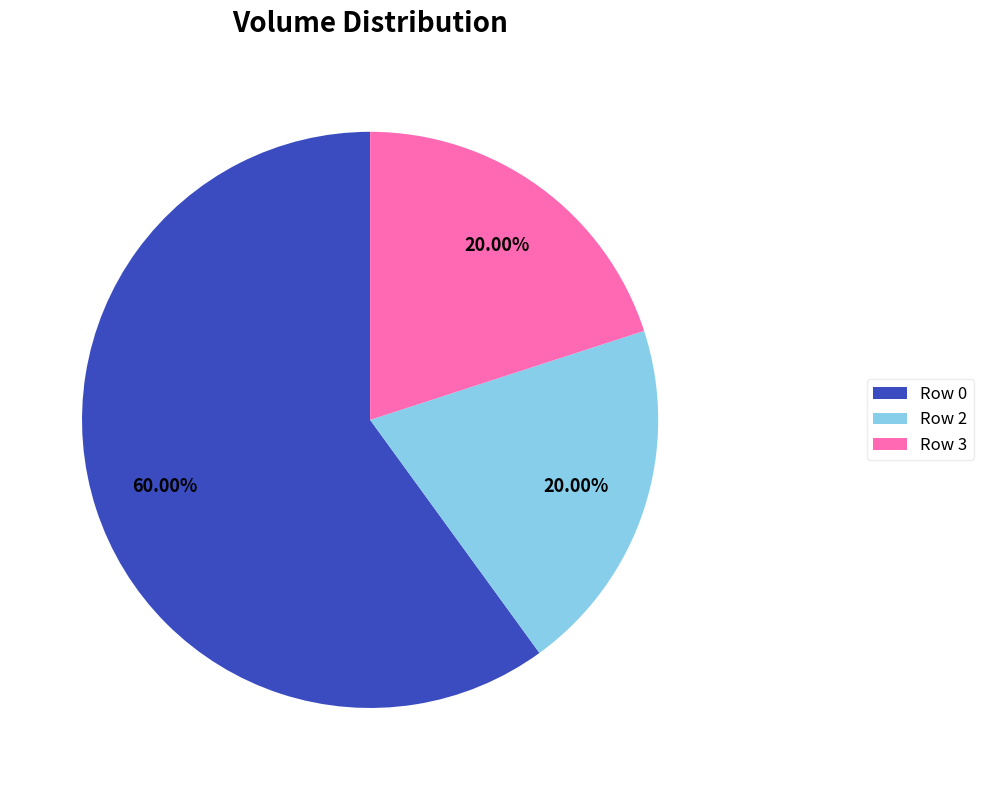

What is the majority slice?

Row 0